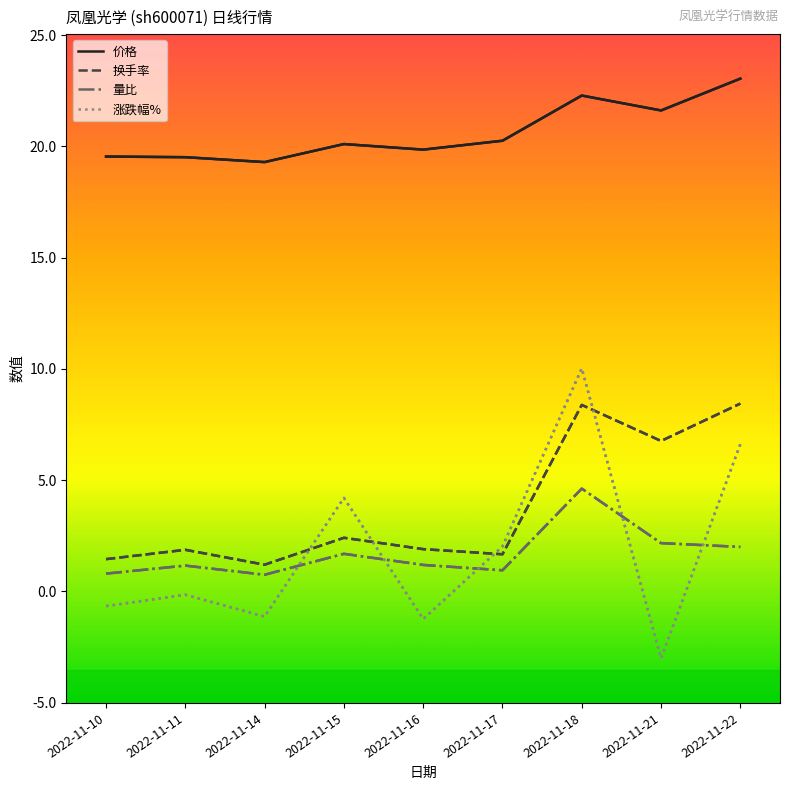

True or false: 价格 and 涨跌幅% intersect in this chart.

False